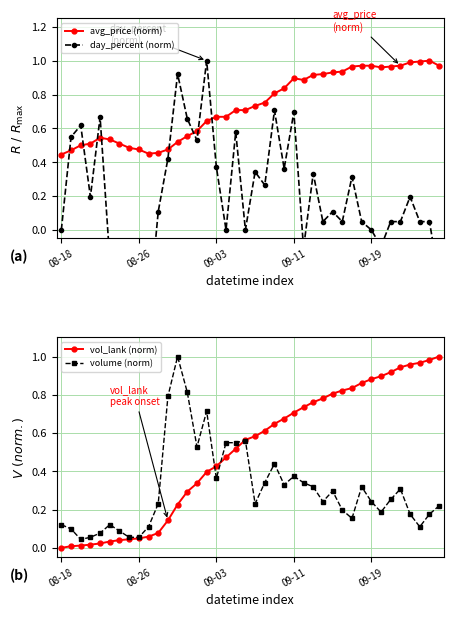

Where is the first local maximum for volume (norm)?

5